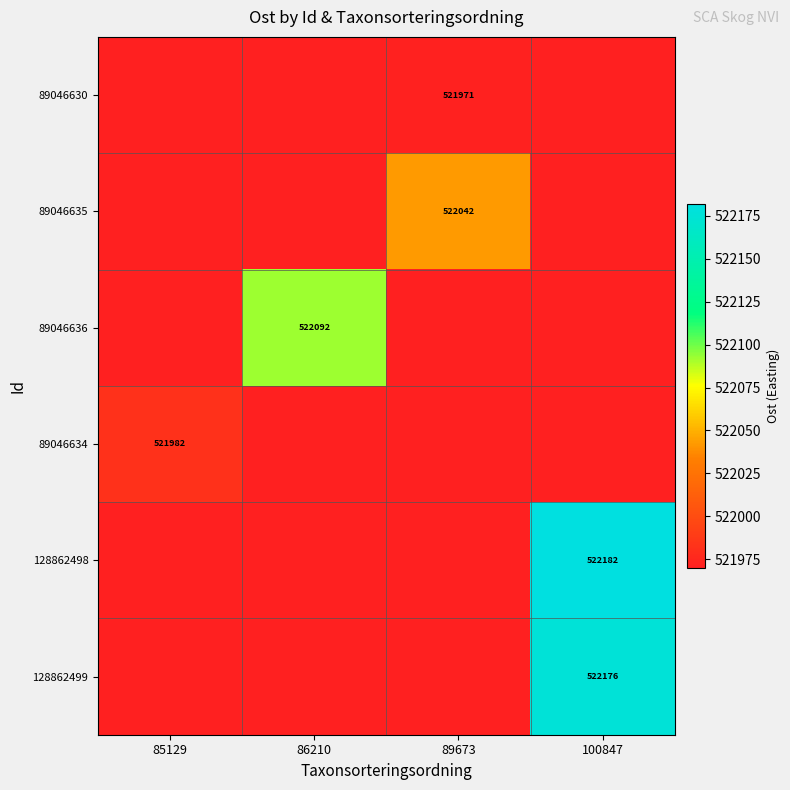

What value does the 89046636 series have at 85129?

521970.0